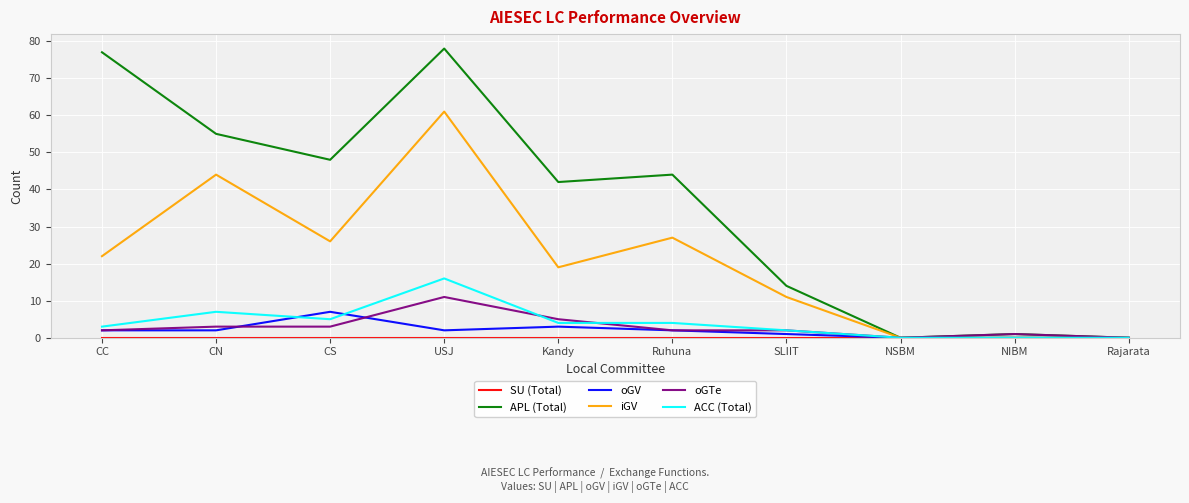

What is the maximum value for APL (Total)?

78